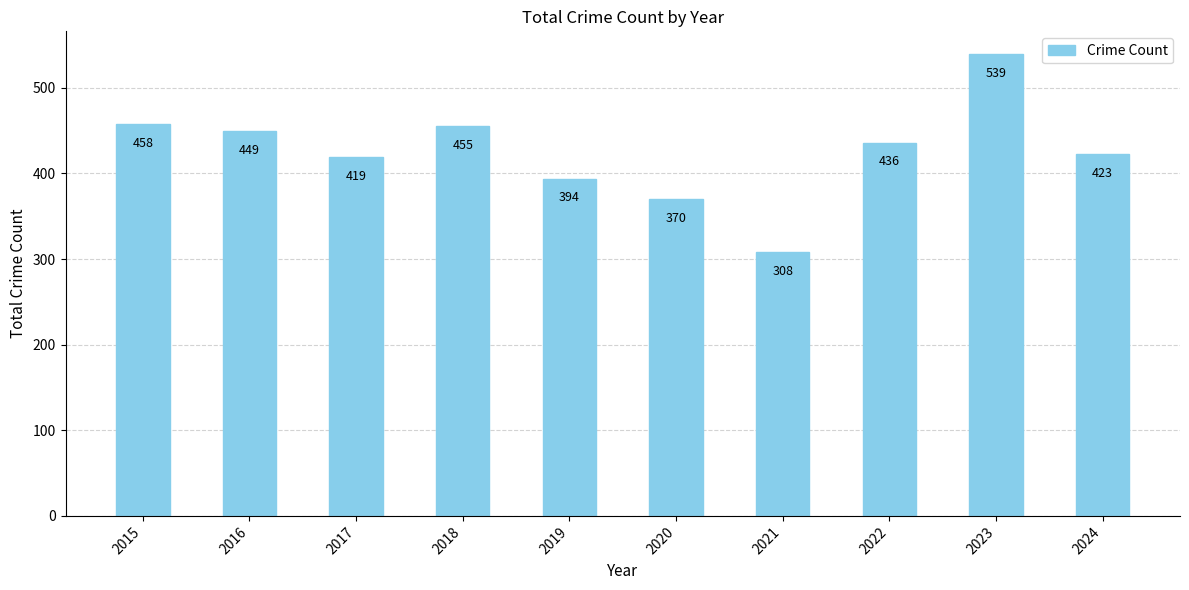

The chart shows a value of 423 at 2024. True or false?

True